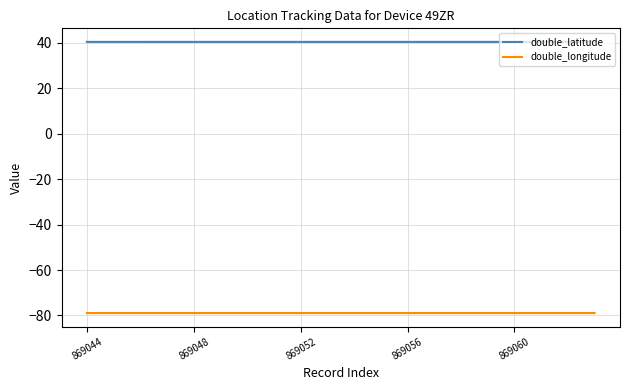

Which series has the largest total across all categories?

double_latitude